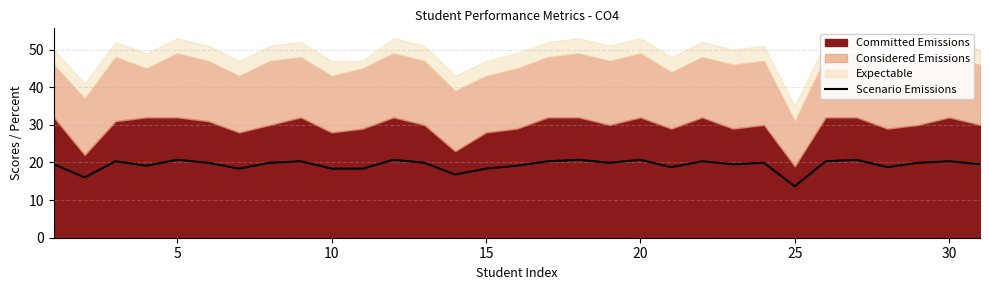

How many points are lower than both their immediate neighbors (excluding endpoints)?

9